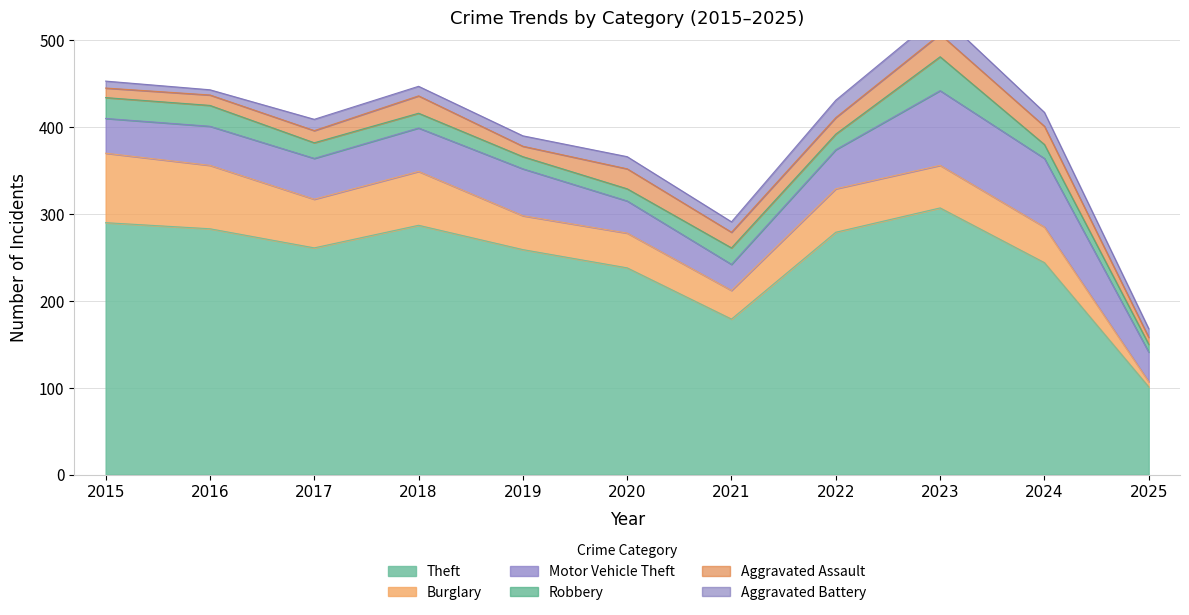

How many data points in Burglary are less than 49?

5